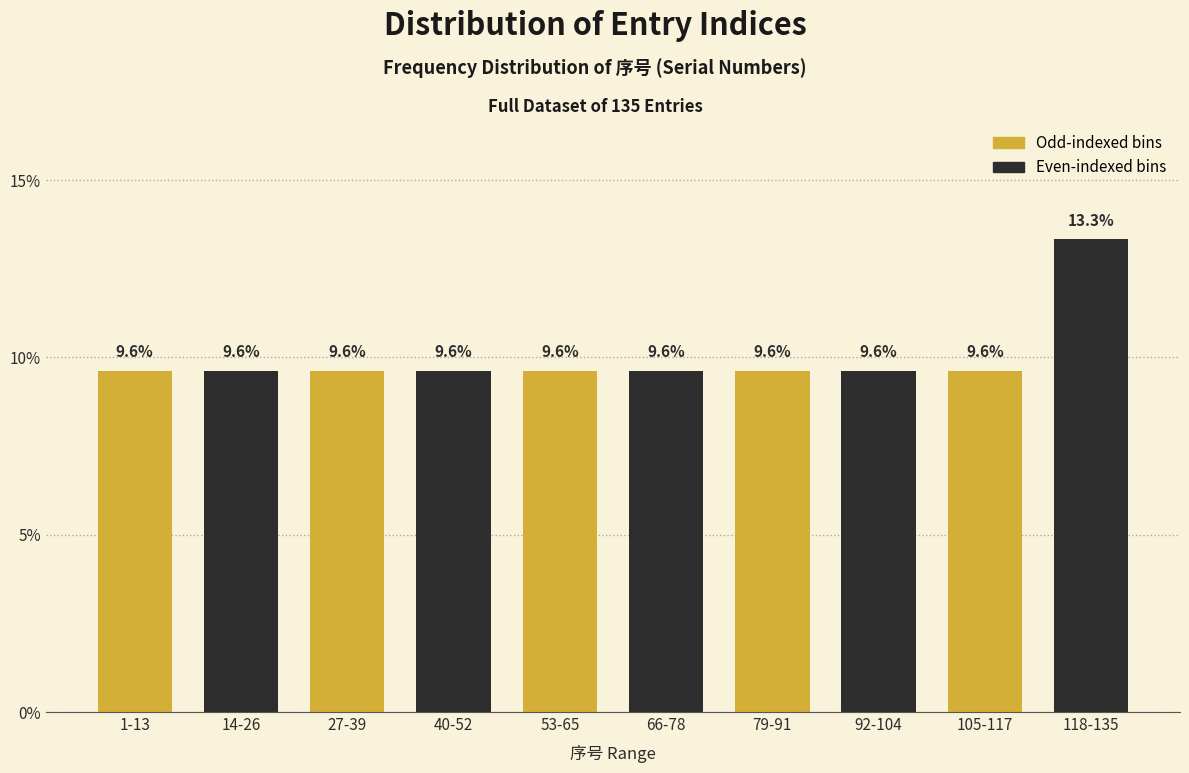

Reading left to right, what are all the values shown in this chart?

1-13=9.6	14-26=9.6	27-39=9.6	40-52=9.6	53-65=9.6	66-78=9.6	79-91=9.6	92-104=9.6	105-117=9.6	118-135=13.3